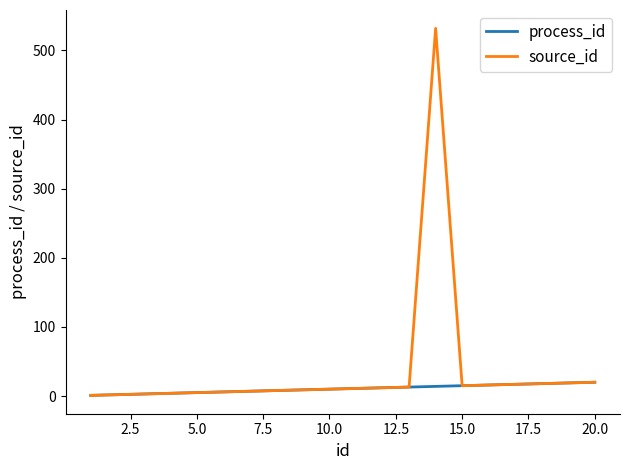

What is the maximum value shown in the chart?

532